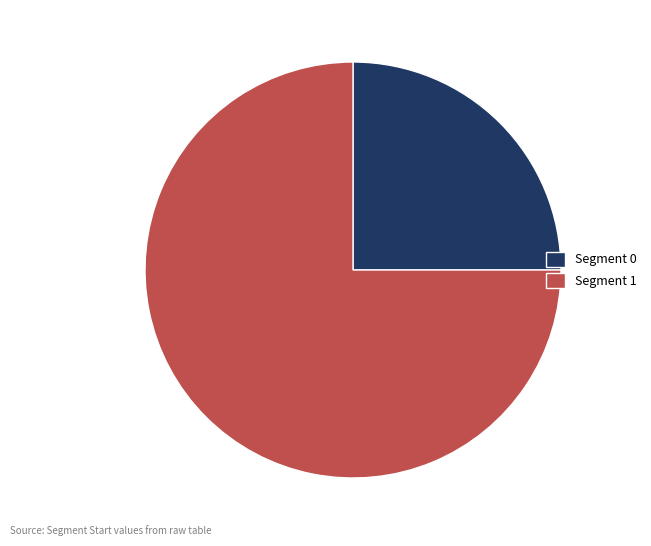

Is it true that Segment 1 is 81% of the pie?

False